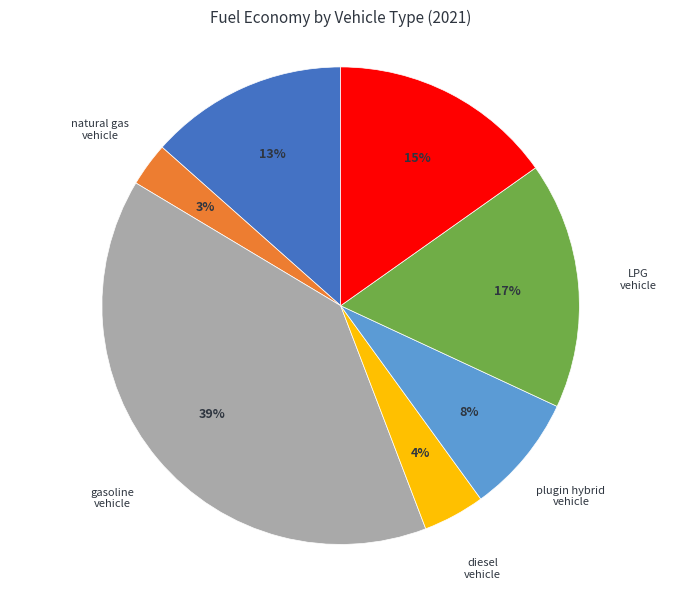

How many slices are in this pie chart?

7